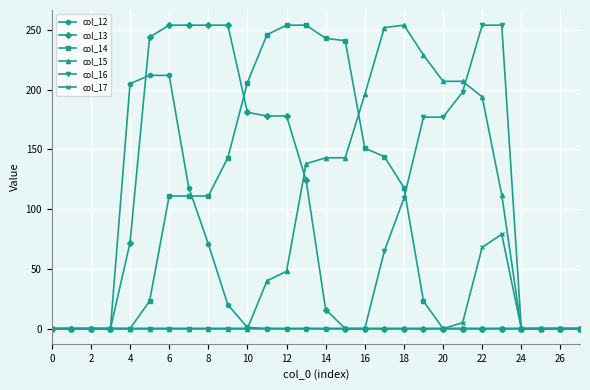

At how many categories does at least one series exceed 93?

20